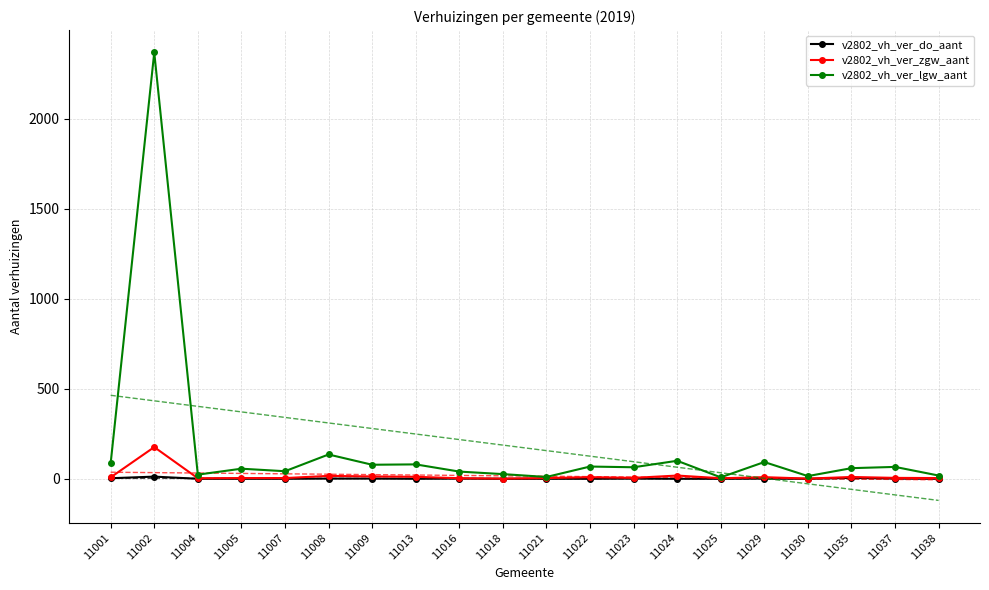

Which has a higher value, 11030 or 11021?

11030